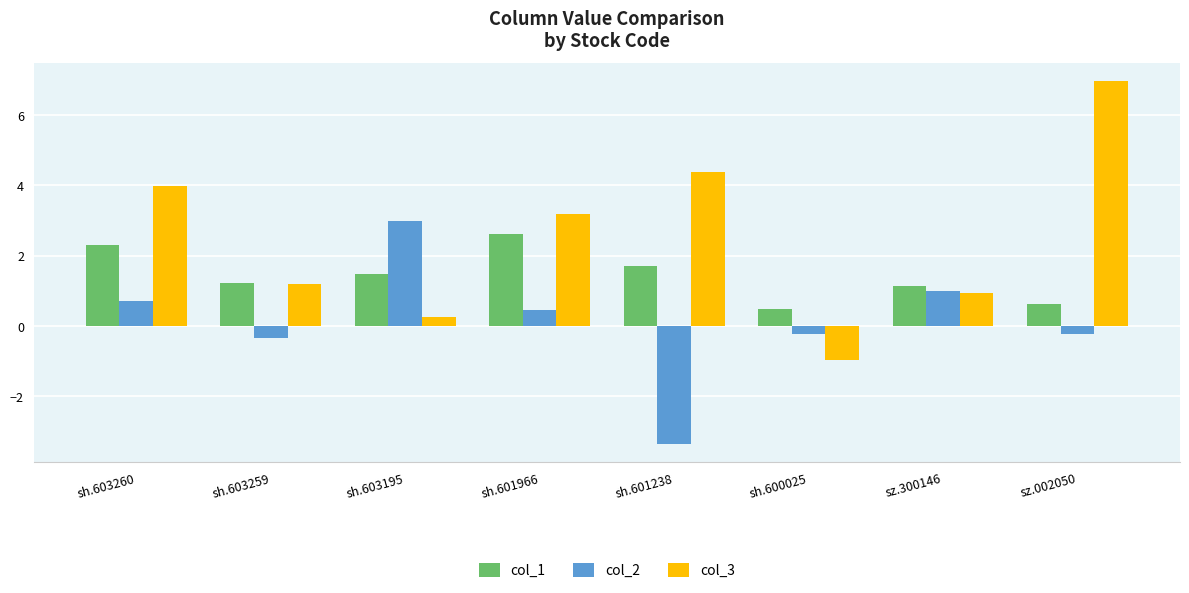

What is the sum of all col_3 values?

19.9